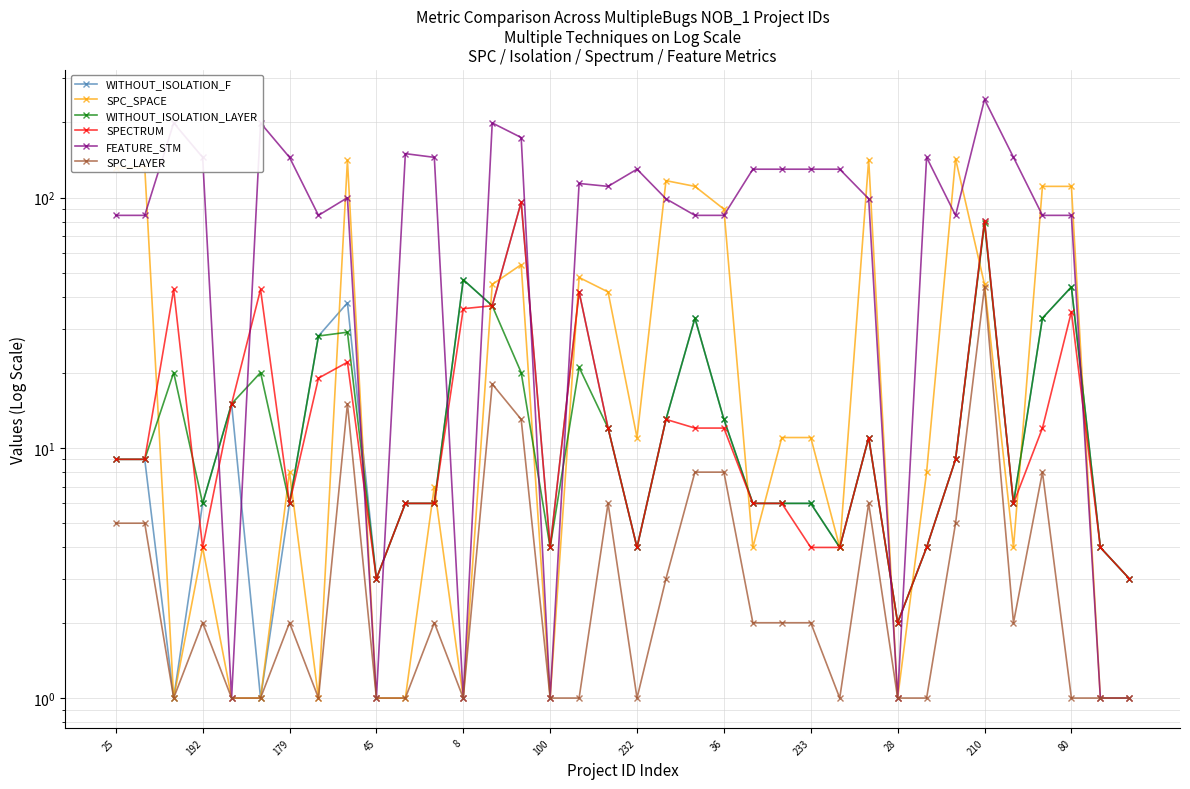

Between 232 and 23, which series saw the biggest shift?

FEATURE_STM